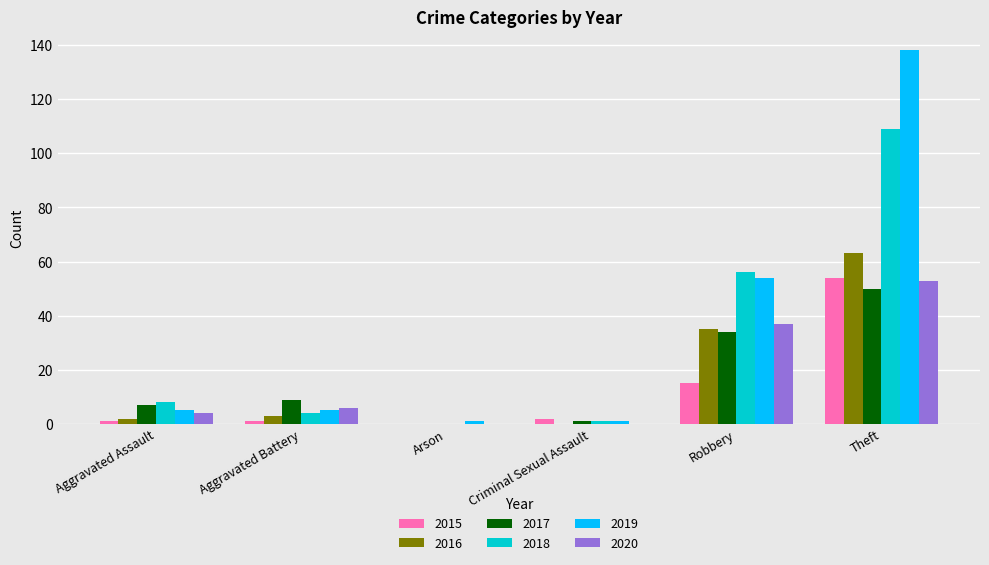

What is the sum of all 2017 values?

101